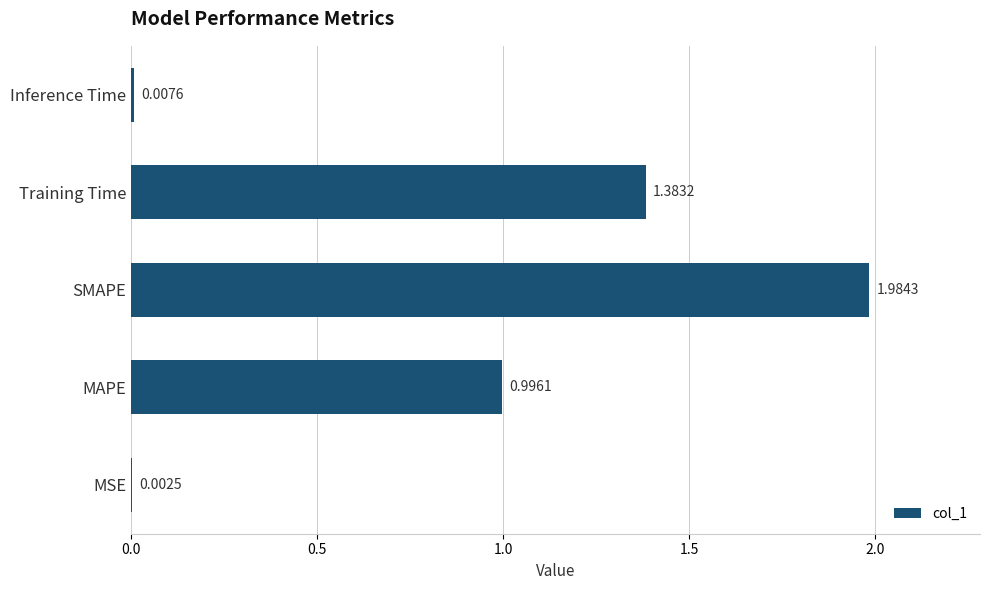

Where is the data nearest to the value 0?

MSE